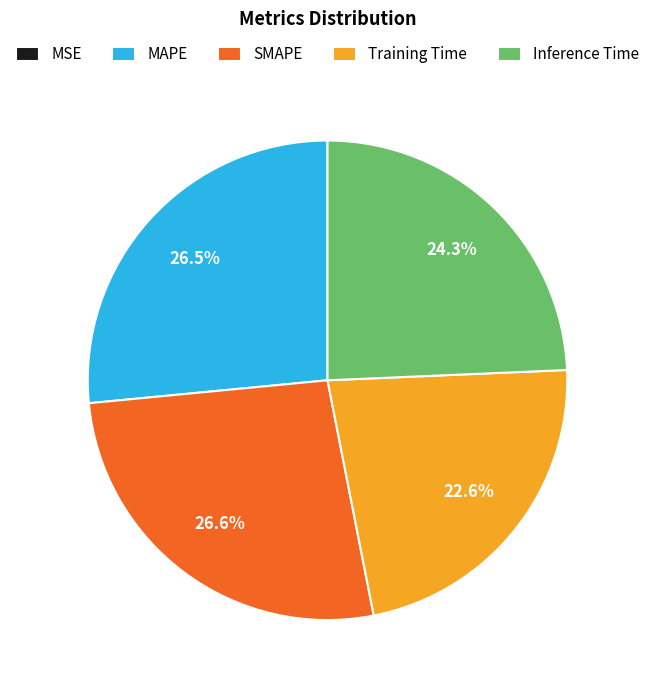

Is there a majority slice in this chart?

No